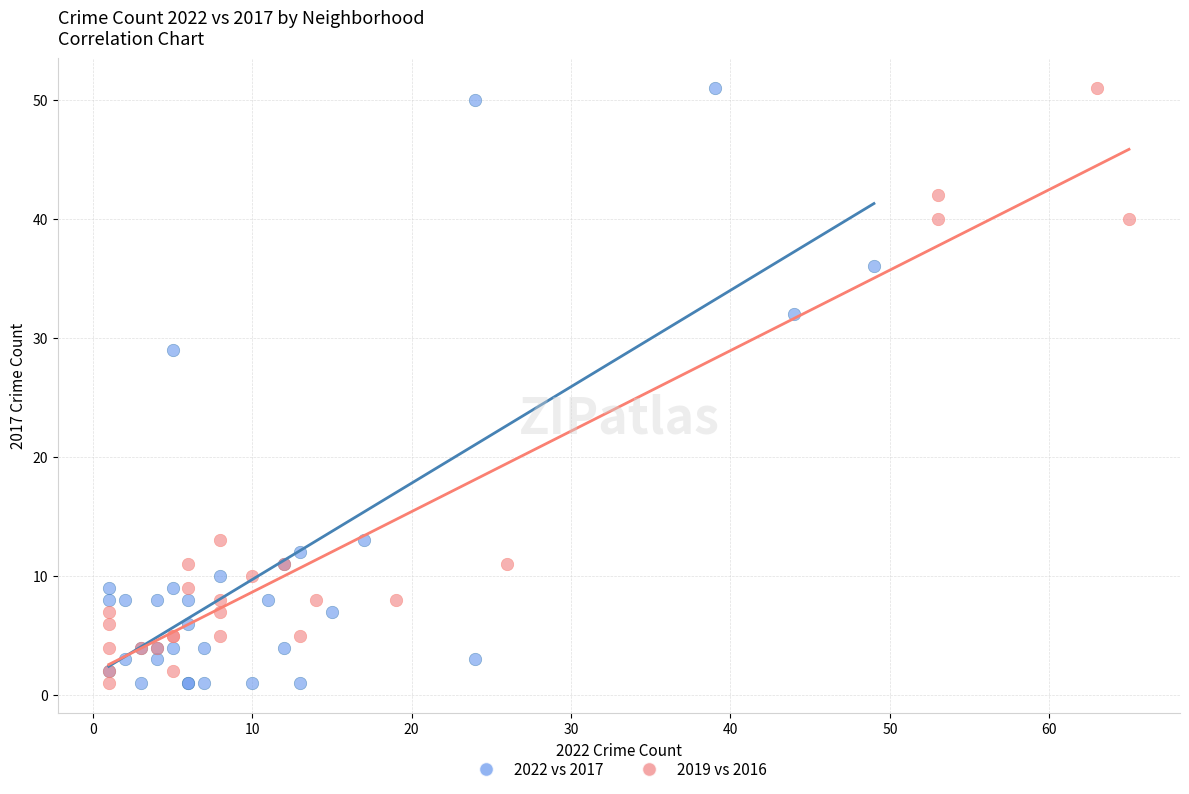

What are all the series names shown in the legend?

2022 vs 2017, 2019 vs 2016